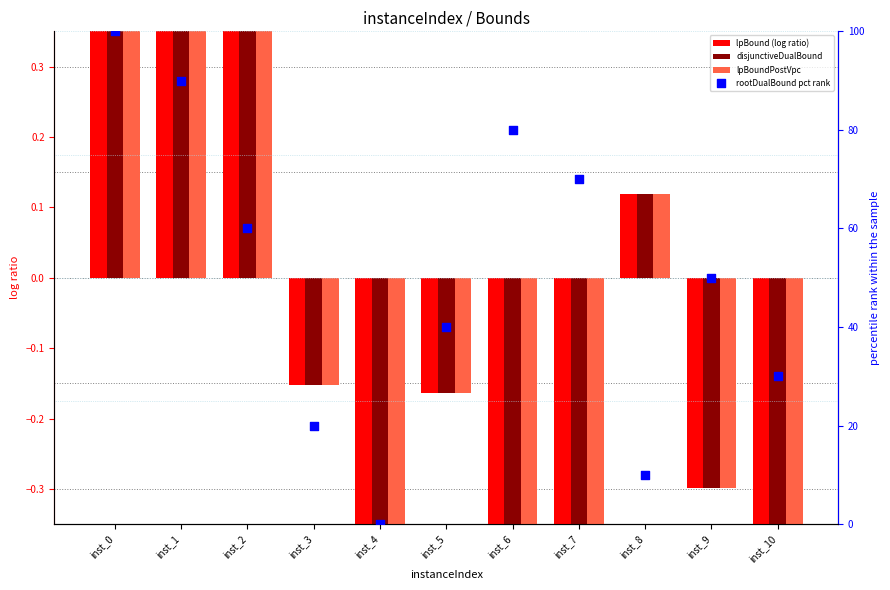

Which series reaches the minimum Y coordinate?

lpBound (log ratio)